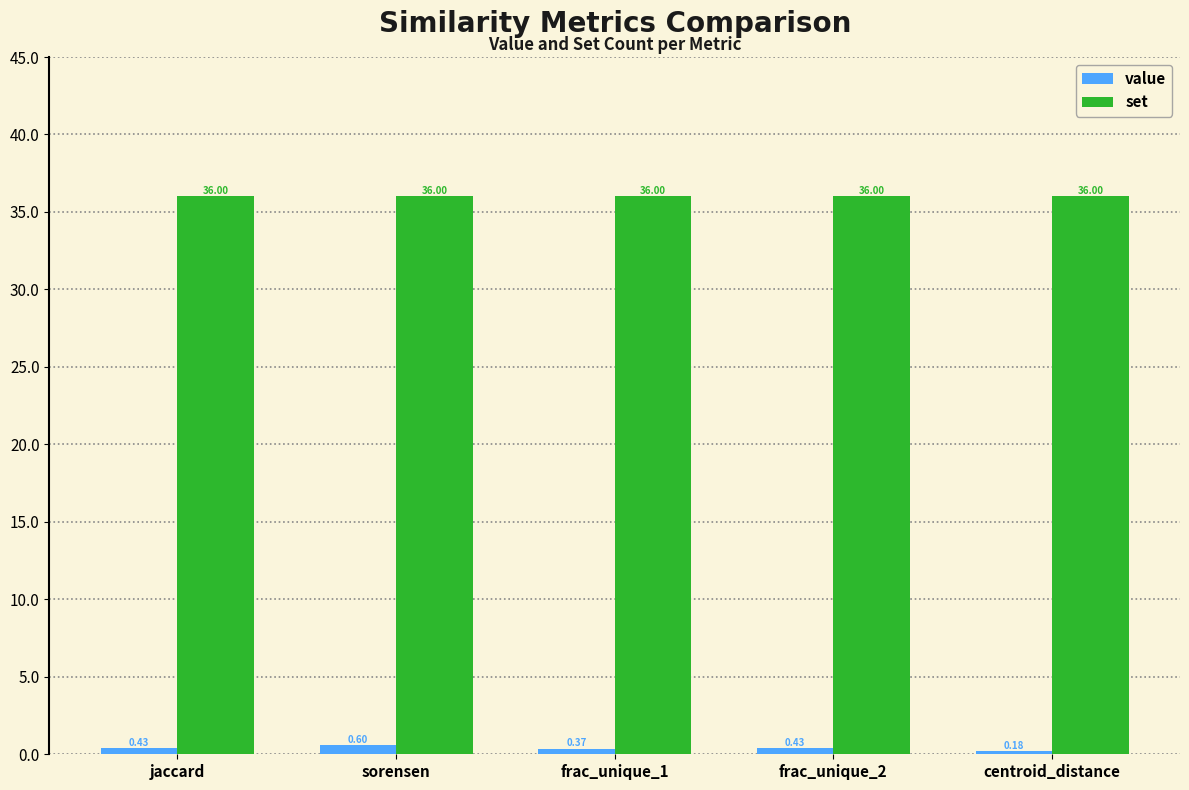

At which label is value closest to 0?

centroid_distance